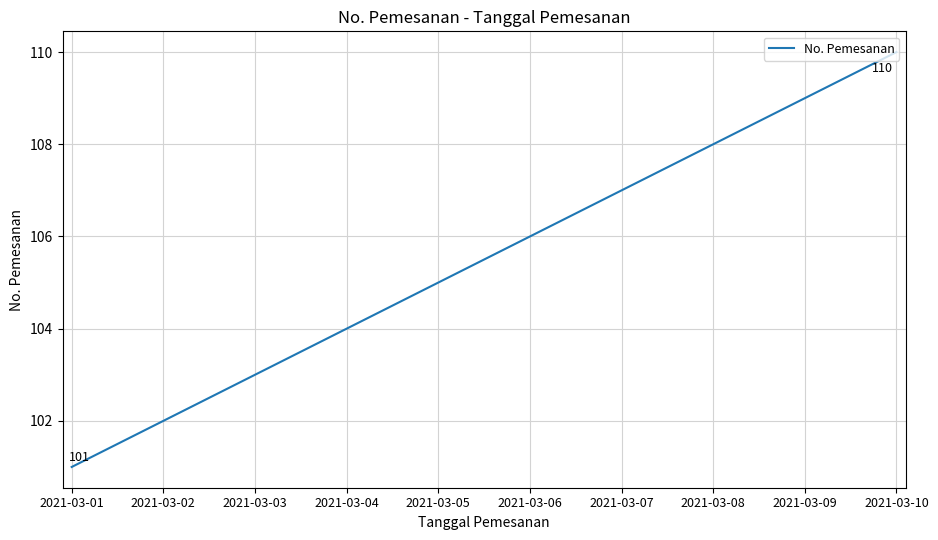

Approximately how many times larger is the value at 2021-03-09 compared to 2021-03-10?

1.0